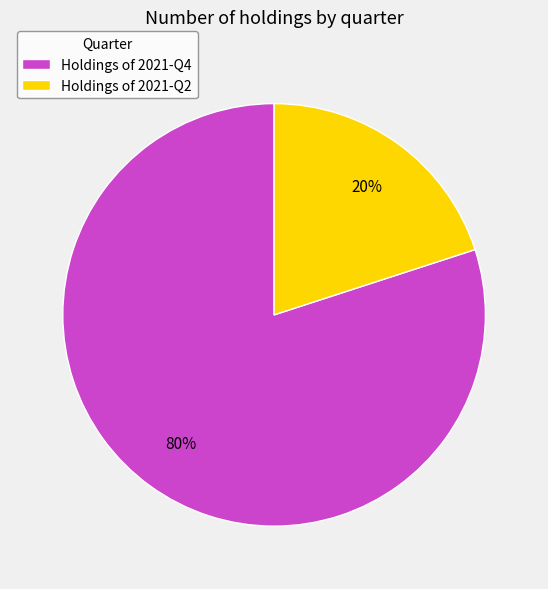

The Holdings of 2021-Q2 slice represents 15% of the pie. True or false?

False